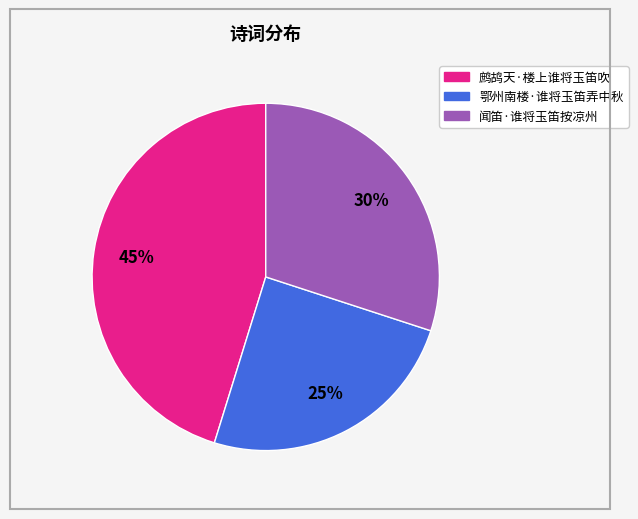

Approximately how many times larger is the value at 鄂州南楼·谁将玉笛弄中秋 compared to 闻笛·谁将玉笛按凉州?

0.8